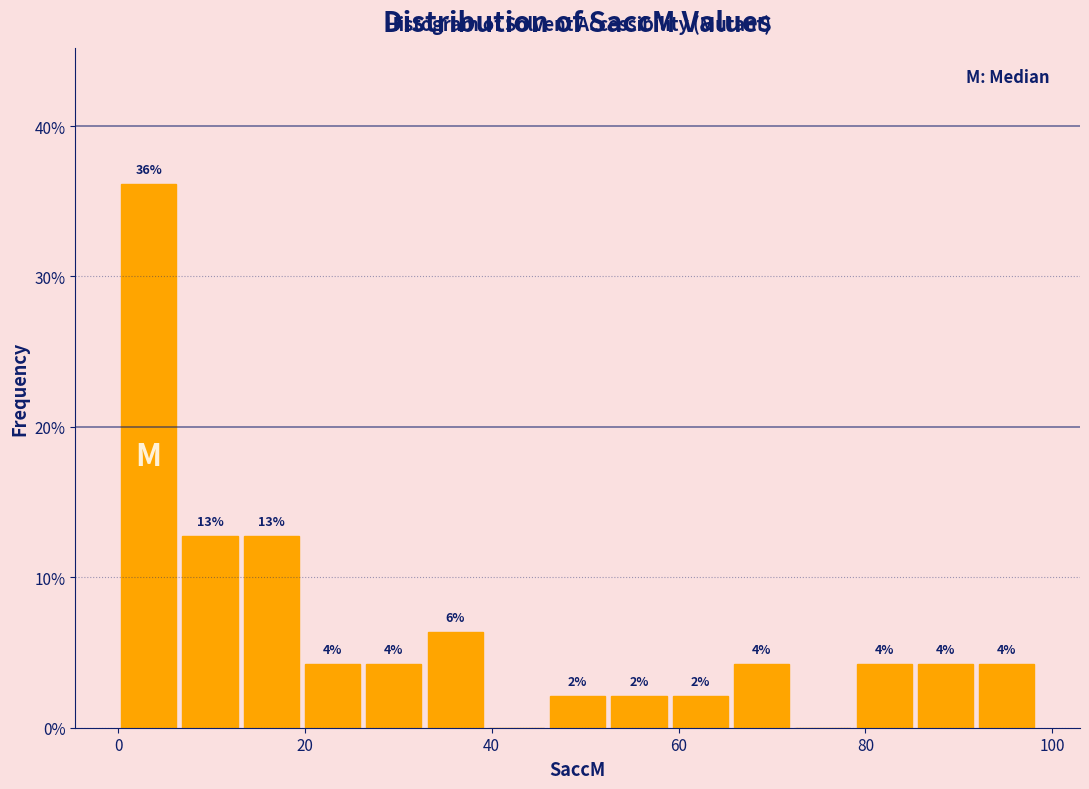

Read against the x-axis, roughly where is the centre of the tallest bar?

4